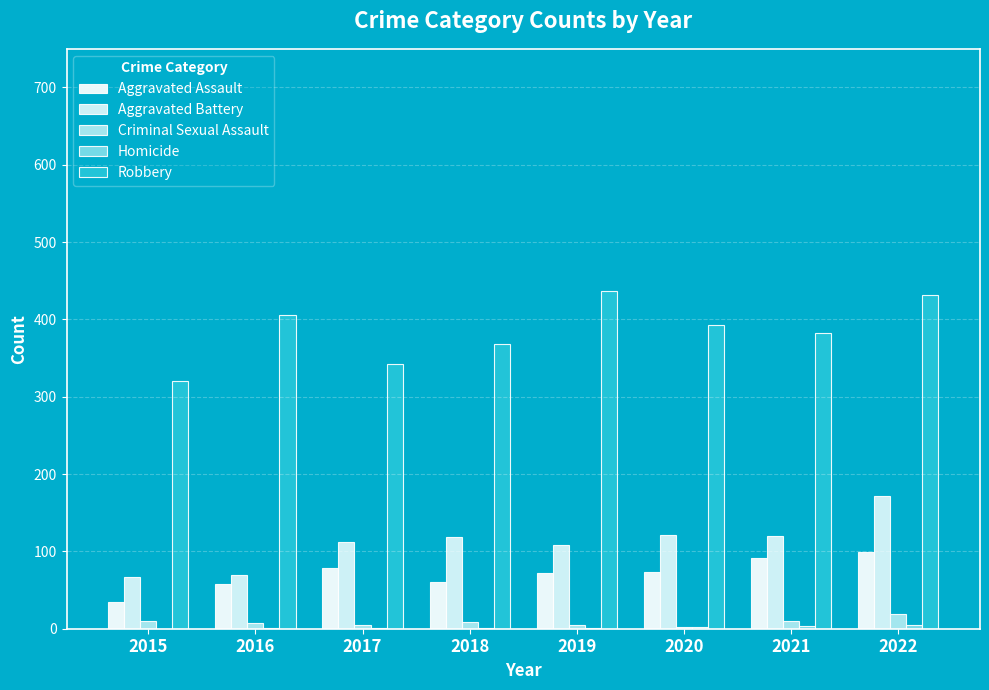

Count the number of categories in the chart.

8